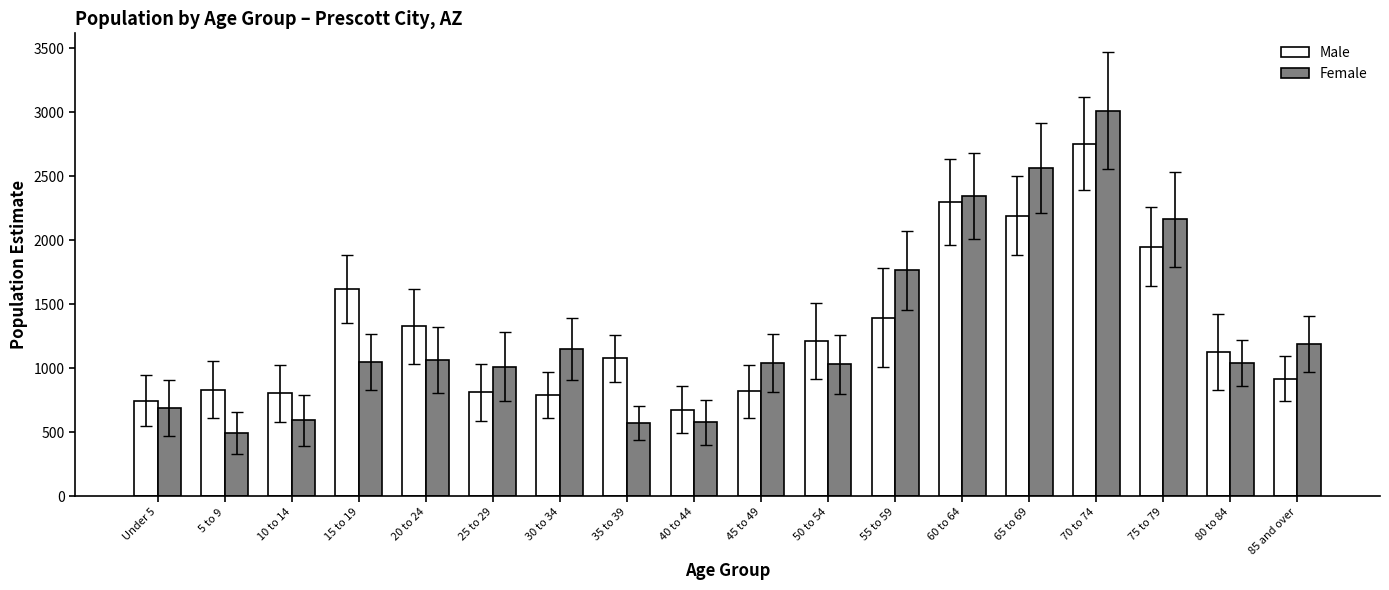

The value of Female at 80 to 84 is 1040. True or false?

True